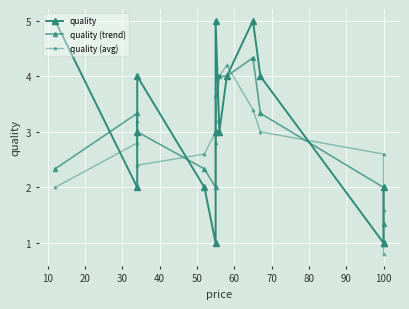

How many data points does each series have?

15